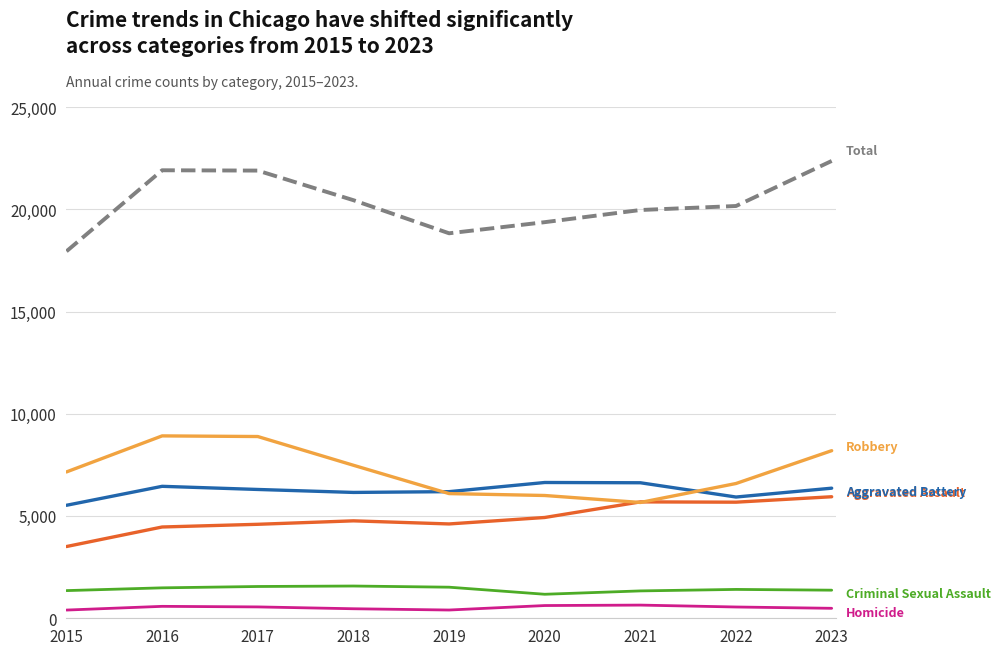

What is the difference between the highest and lowest values at 2022?

19618